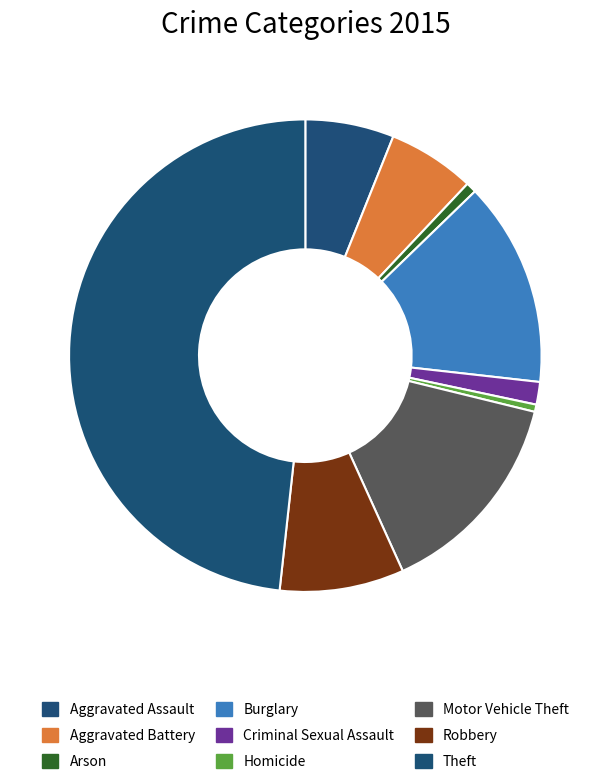

What is the smallest slice in the pie chart?

Homicide